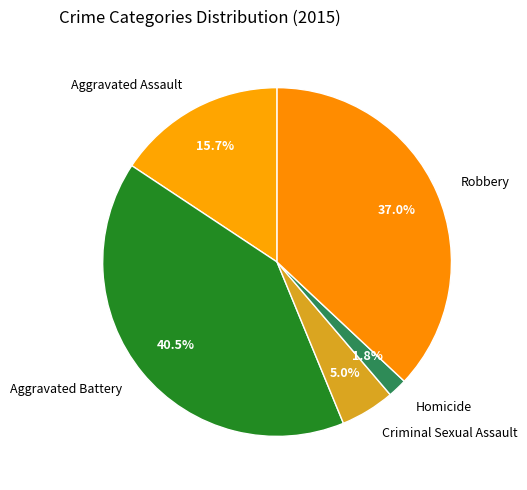

To the nearest percent, what is the average slice percentage?

20%